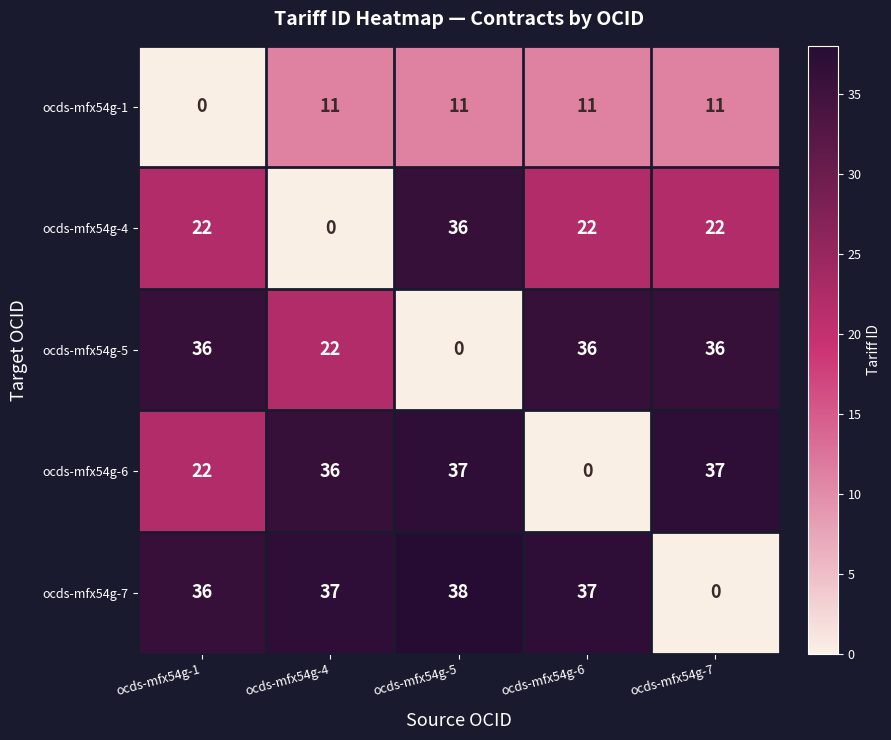

Reading right to left, transcribe all the data shown in this chart.

ocds-mfx54g-1: ocds-mfx54g-7=11	ocds-mfx54g-6=11	ocds-mfx54g-5=11	ocds-mfx54g-4=11	ocds-mfx54g-1=0
ocds-mfx54g-4: ocds-mfx54g-7=22	ocds-mfx54g-6=22	ocds-mfx54g-5=36	ocds-mfx54g-4=0	ocds-mfx54g-1=22
ocds-mfx54g-5: ocds-mfx54g-7=36	ocds-mfx54g-6=36	ocds-mfx54g-5=0	ocds-mfx54g-4=22	ocds-mfx54g-1=36
ocds-mfx54g-6: ocds-mfx54g-7=37	ocds-mfx54g-6=0	ocds-mfx54g-5=37	ocds-mfx54g-4=36	ocds-mfx54g-1=22
ocds-mfx54g-7: ocds-mfx54g-7=0	ocds-mfx54g-6=37	ocds-mfx54g-5=38	ocds-mfx54g-4=37	ocds-mfx54g-1=36